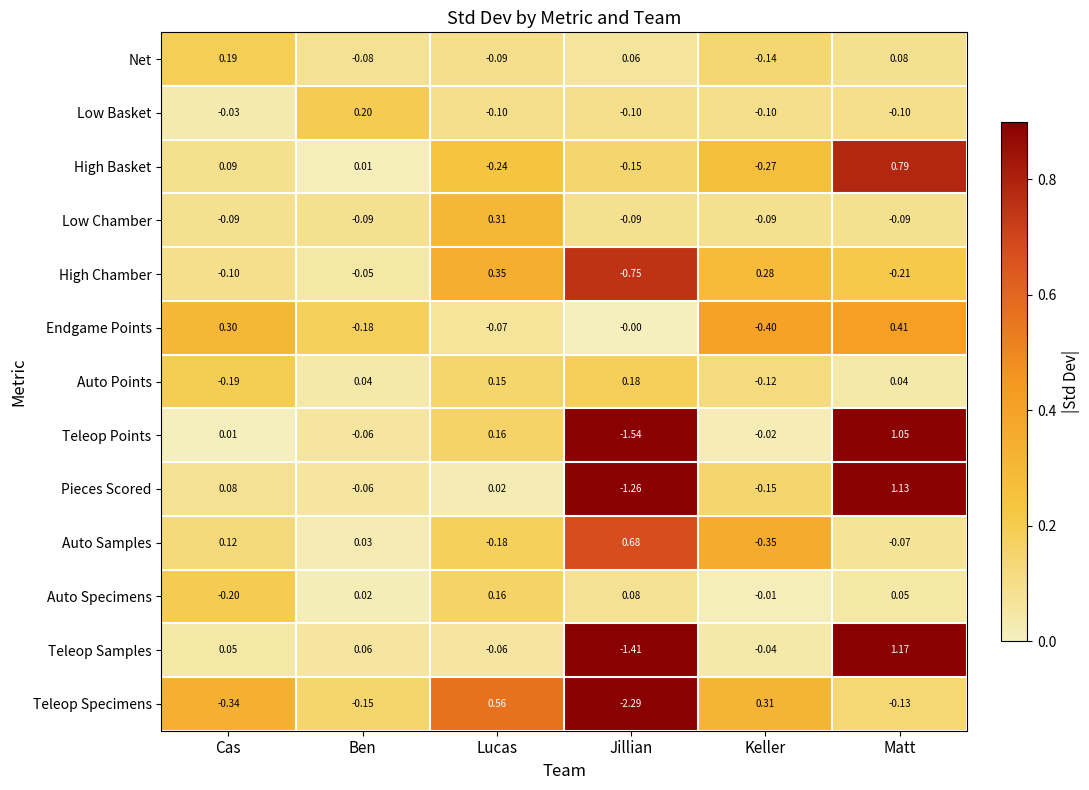

Which series has the largest range (max minus min)?

Teleop Specimens